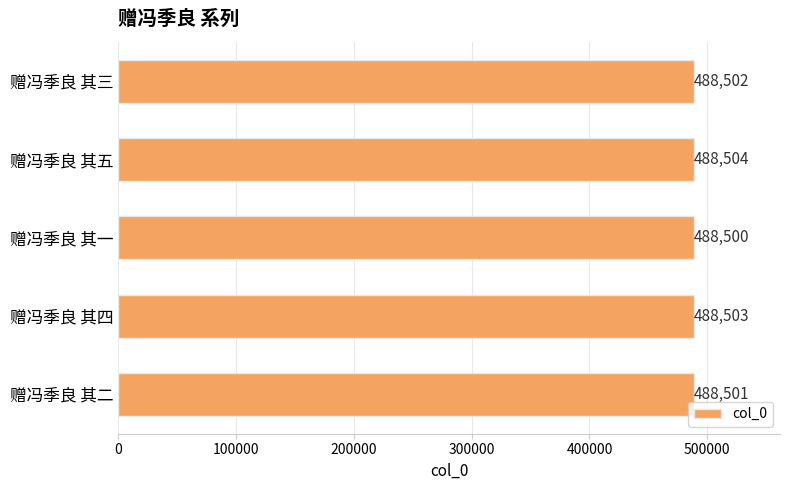

Reading top to bottom, what are all the values shown in this chart?

488502	488504	488500	488503	488501